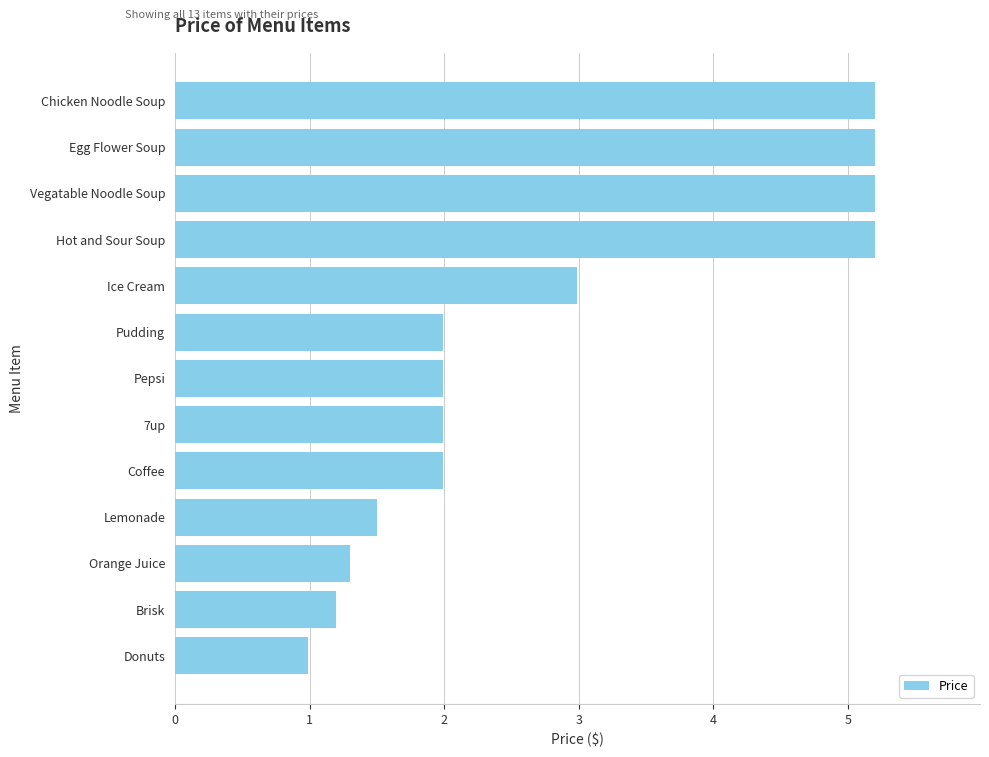

Is it true that the value at Brisk is 1.2?

True